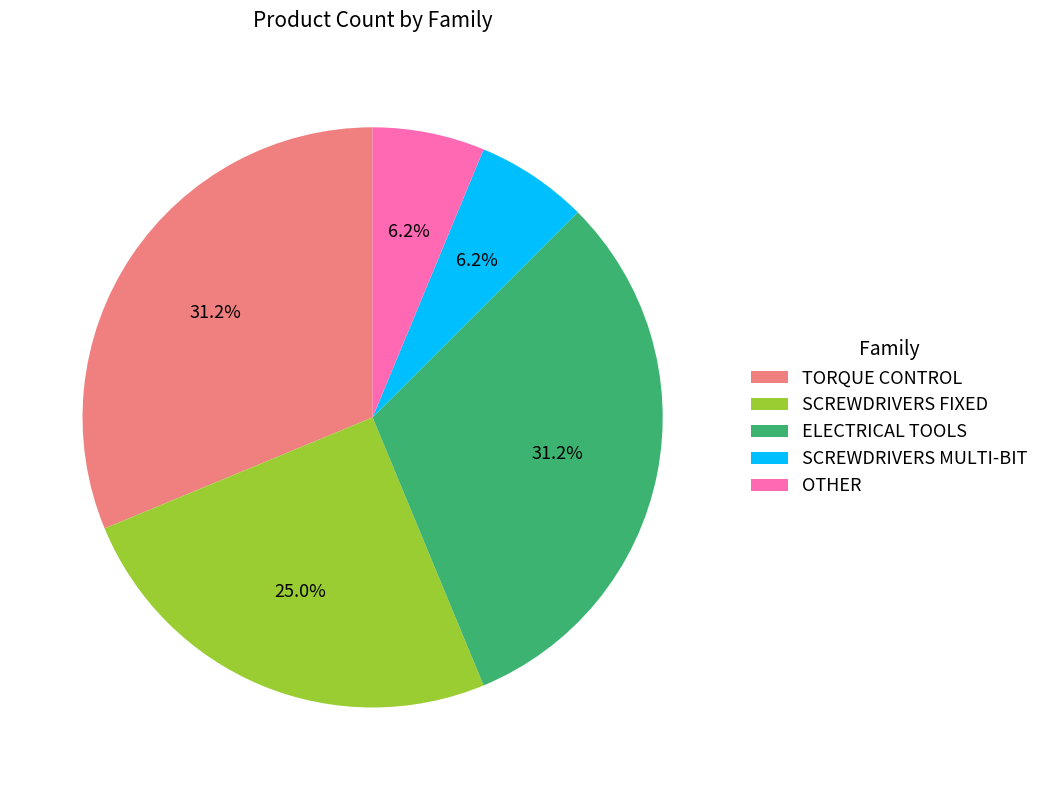

What percentage is the TORQUE CONTROL slice, to the nearest percent?

31%